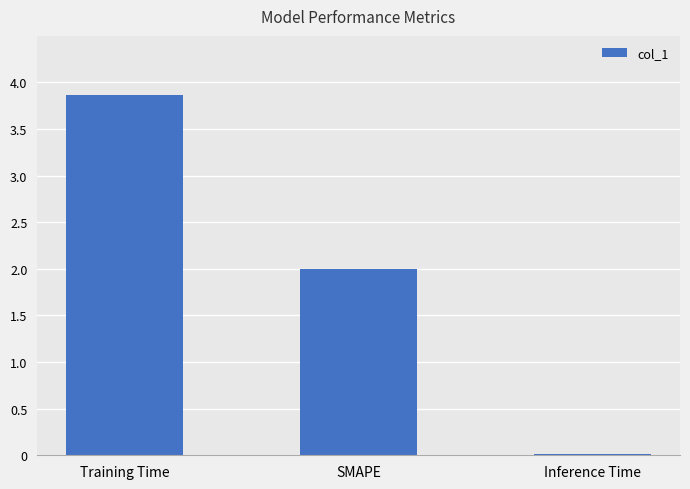

What is the greatest value displayed?

3.9